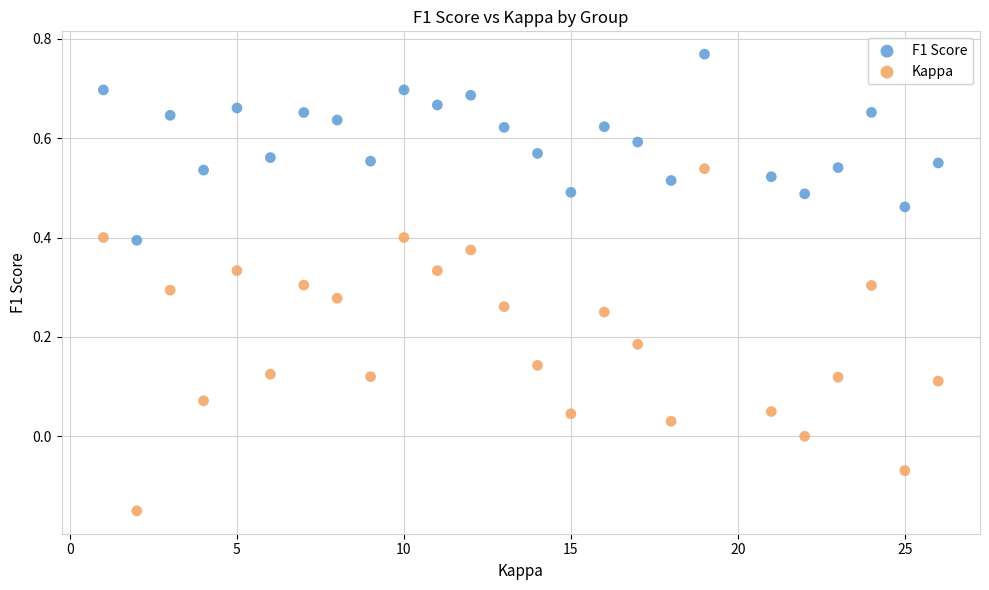

Across all data points, what is the range of X values (max minus min)?

25.0